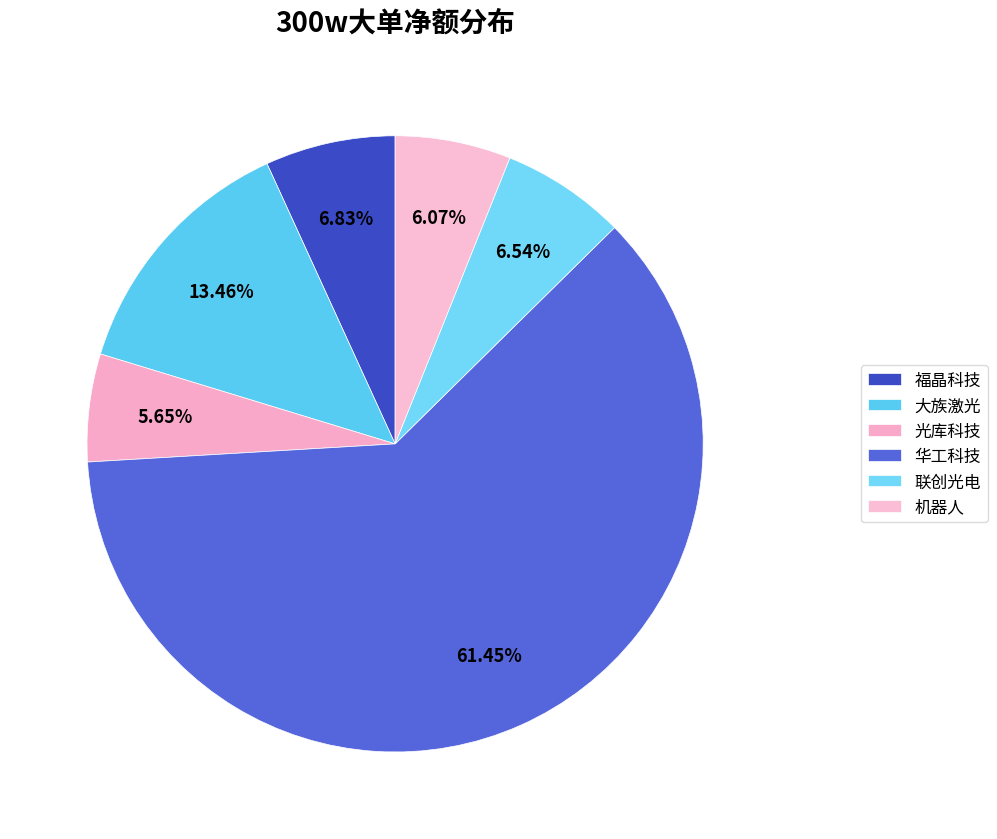

Approximately how many times larger is the value at 华工科技 compared to 联创光电?

9.4